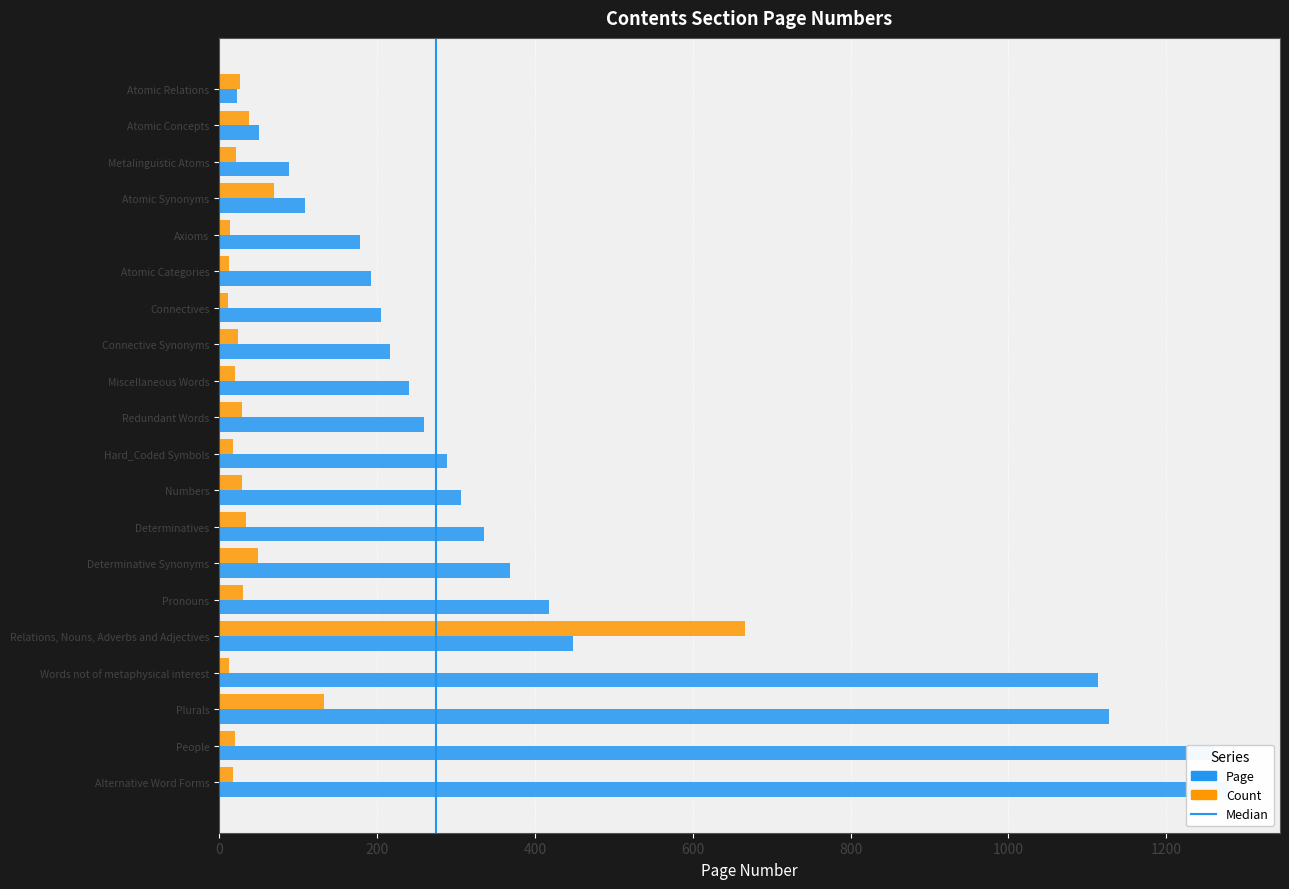

Which series changed the most between Hard_Coded Symbols and Words not of metaphysical interest?

Page